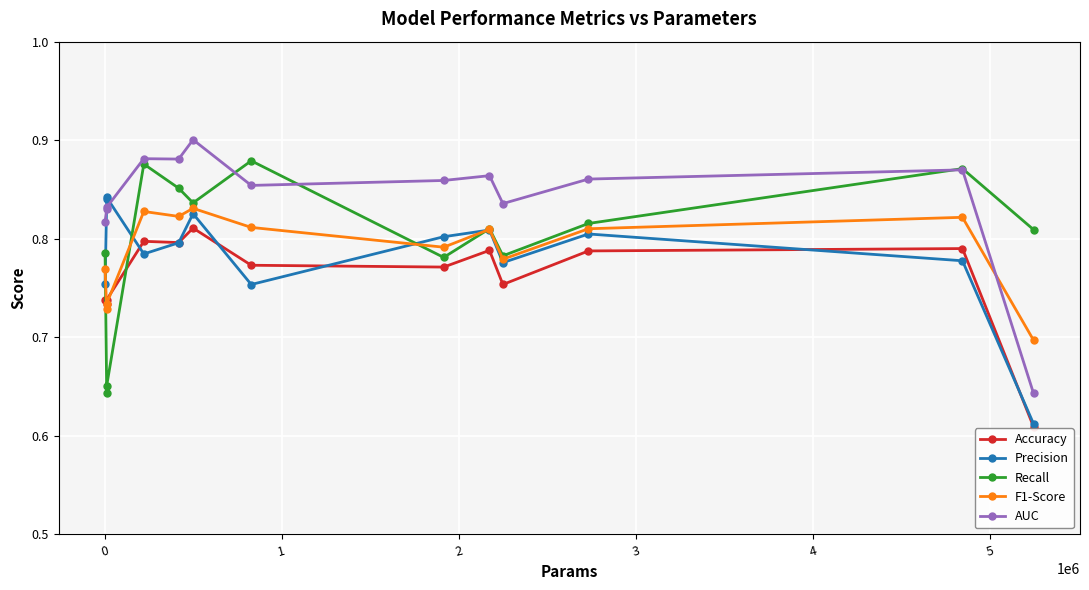

Which series ends up on top after the final intersection of Accuracy and F1-Score?

F1-Score